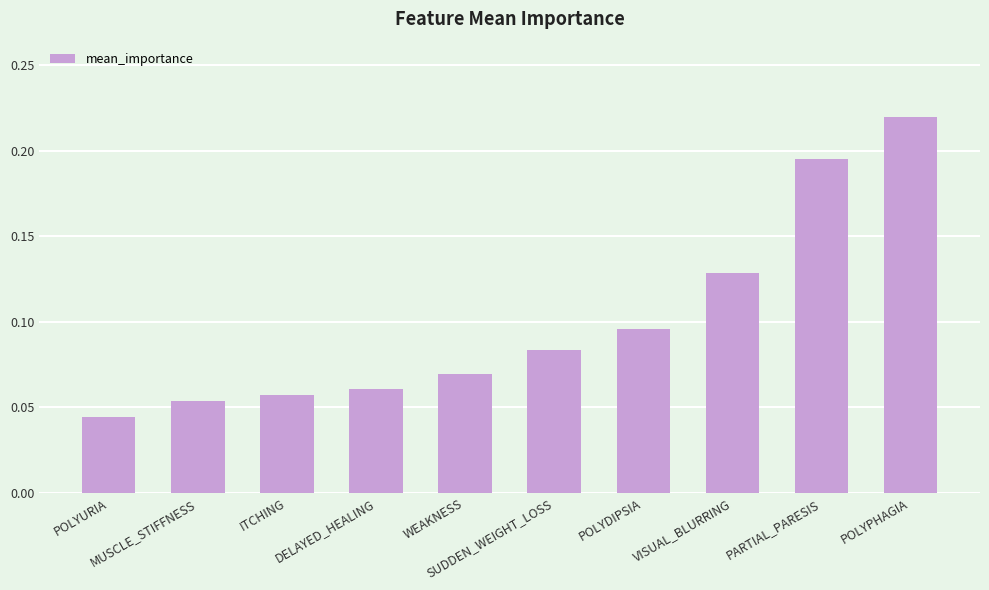

How many values are between 0 and 1?

10